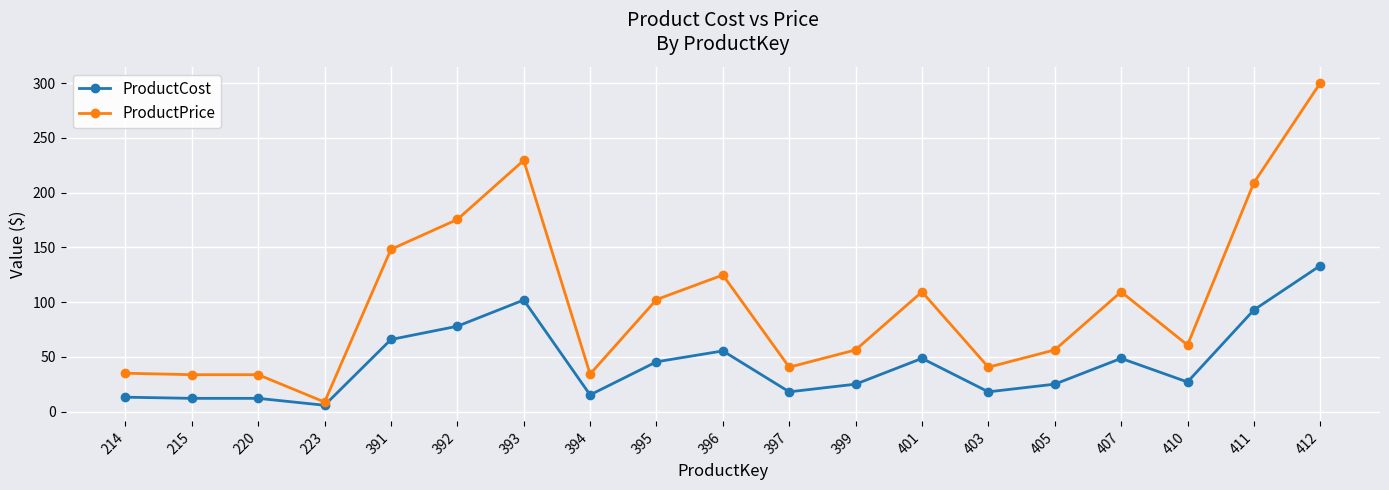

What is the highest value of the ProductCost series?

133.3